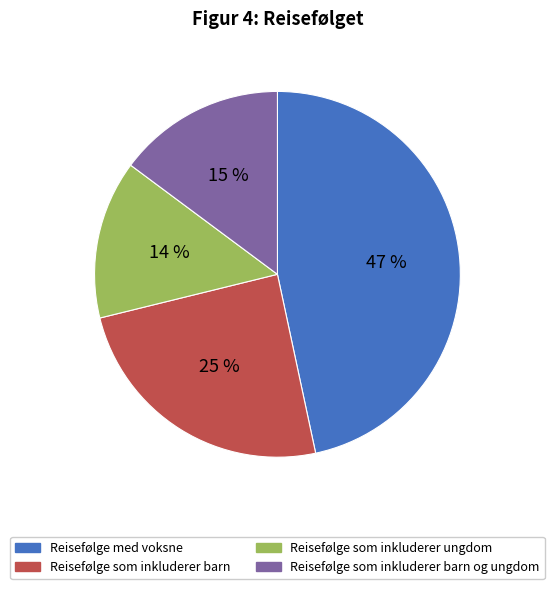

To the nearest percent, what percentage of the pie is Reisefølge som inkluderer ungdom?

14%